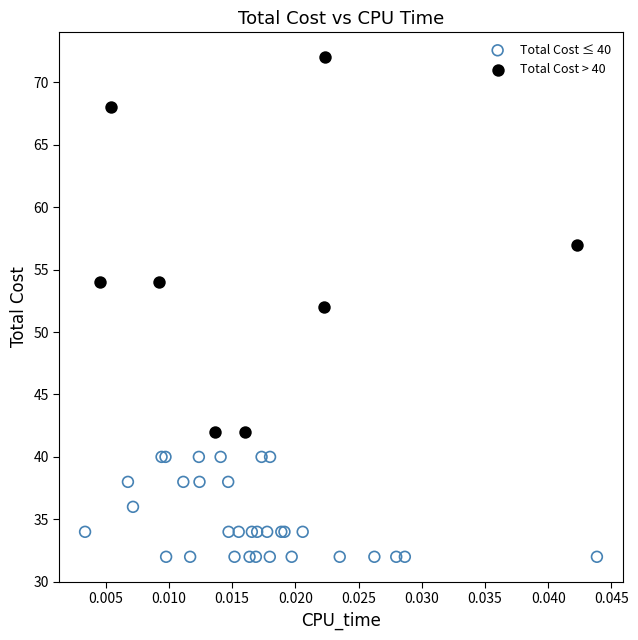

Which series contains the lowest Y value?

Total Cost ≤ 40